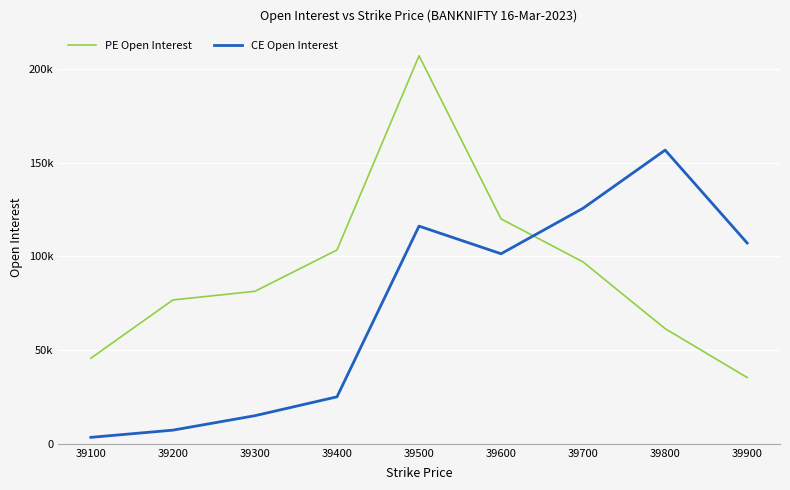

Does the chart have visible grid lines?

Yes